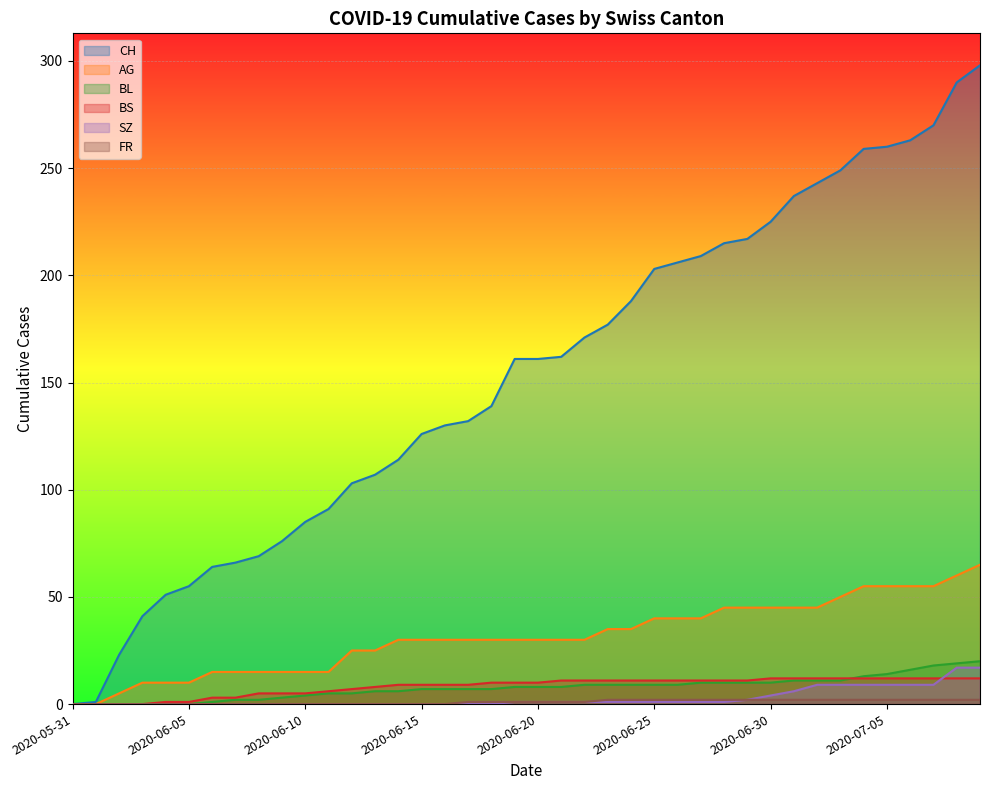

Which series has the largest total across all categories?

CH